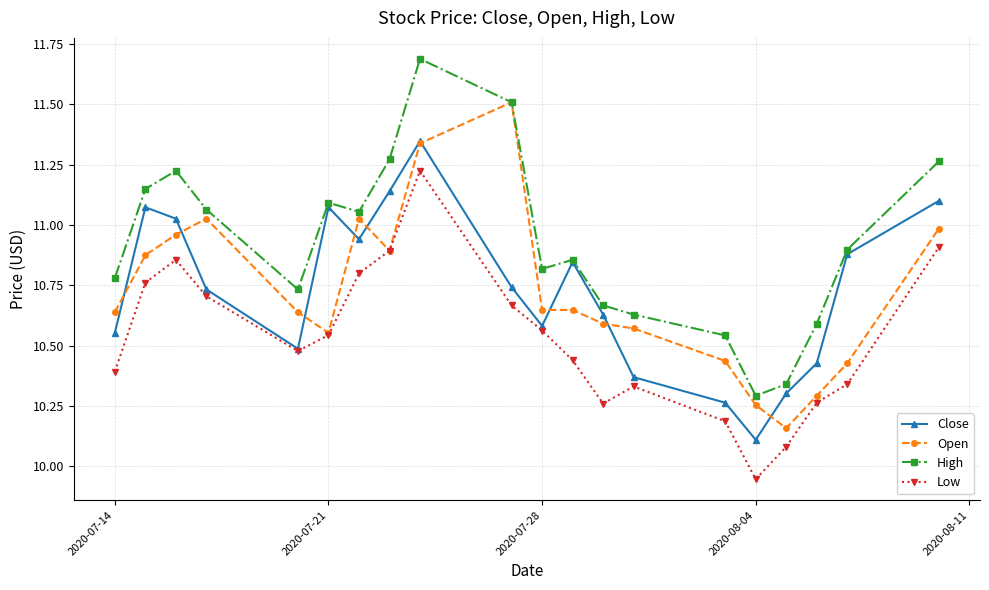

True or false: Open has more than 2 points higher than both neighbors.

True